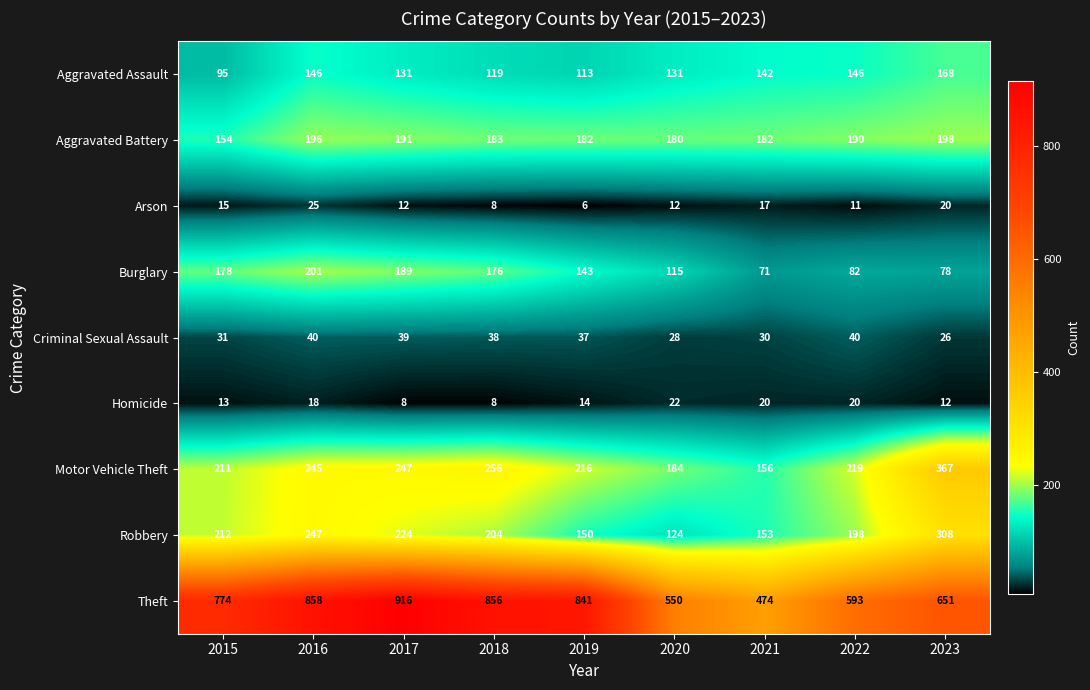

What is the sum of the Robbery values at 2021 and 2019?

303